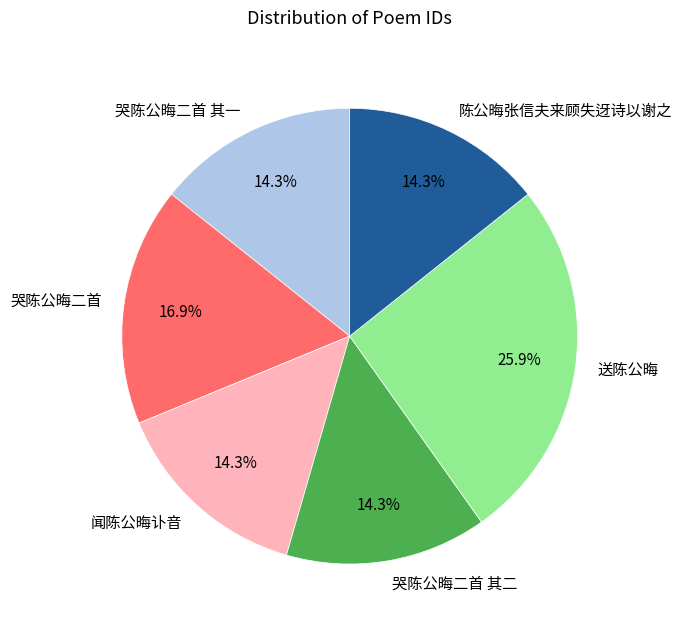

True or false: 闻陈公晦讣音 accounts for 14% of the total.

True